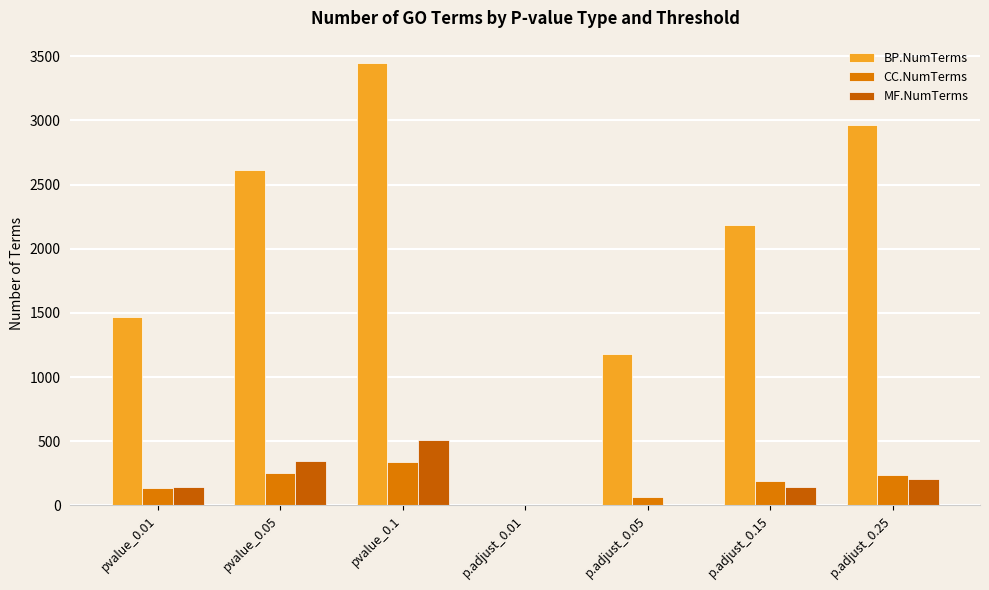

What position from the right is pvalue_0.05?

6